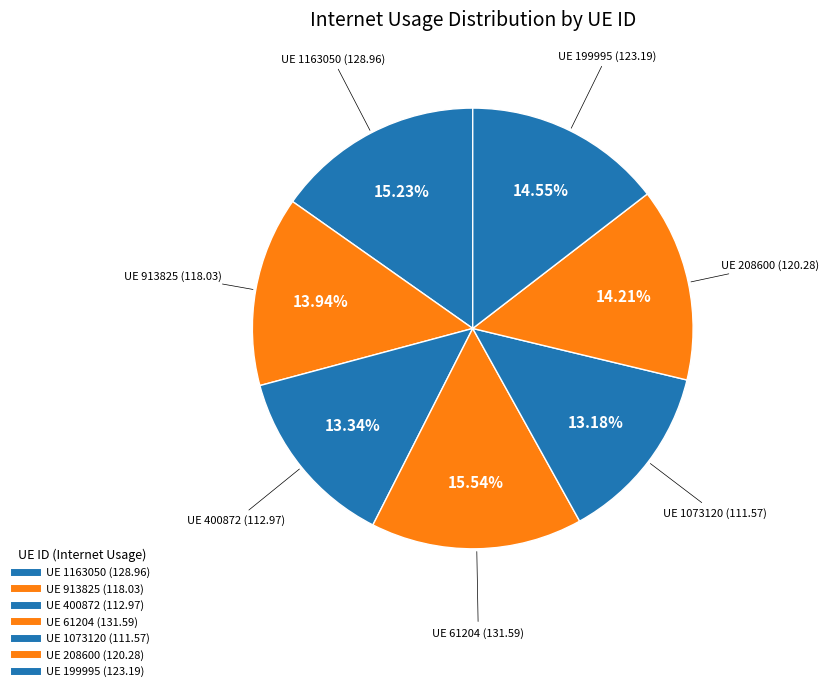

How many slices are in this pie chart?

7